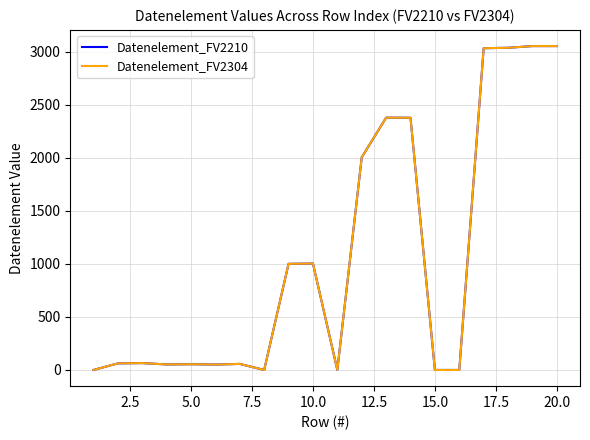

Does the chart display data point markers on the line(s)?

No